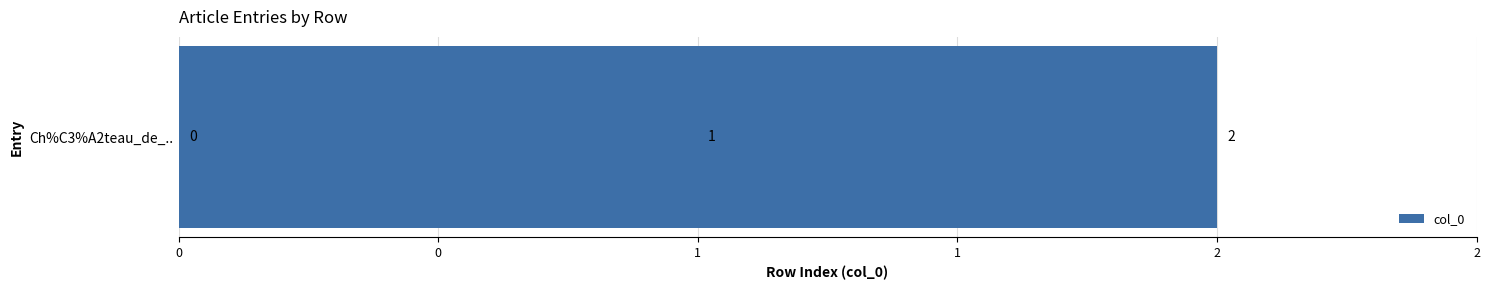

Is it true that the value at 1 is 2?

True